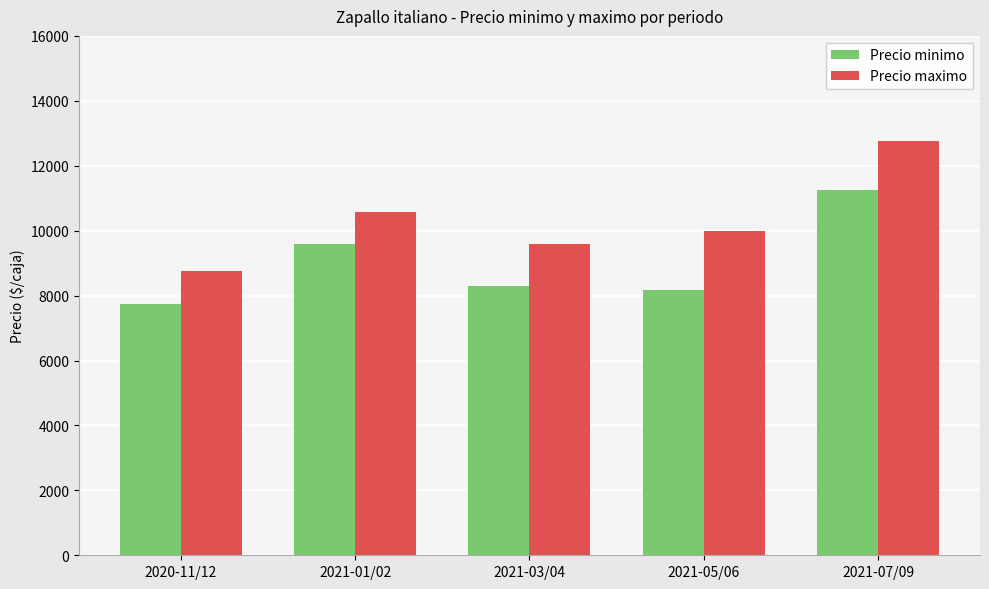

How many groups of bars are there?

5